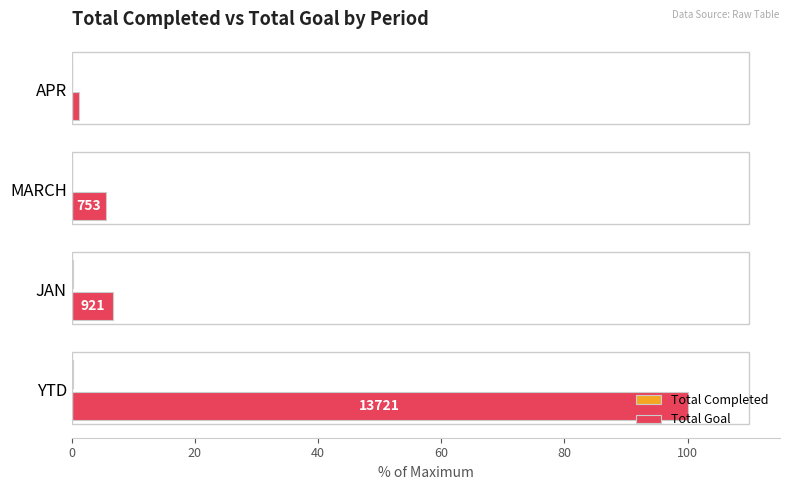

What is the total value across all series at MARCH?

5.5